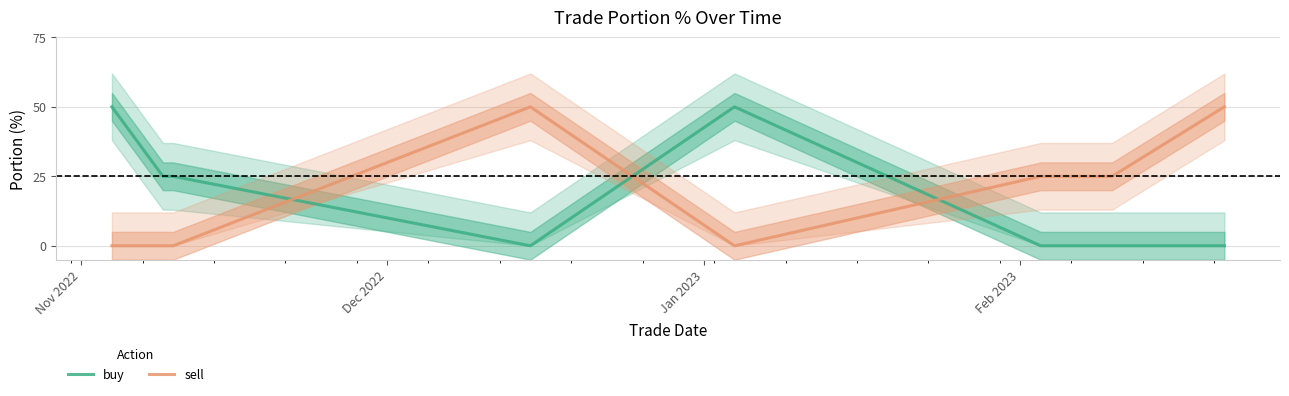

How many buy values are between 0 and 50?

8